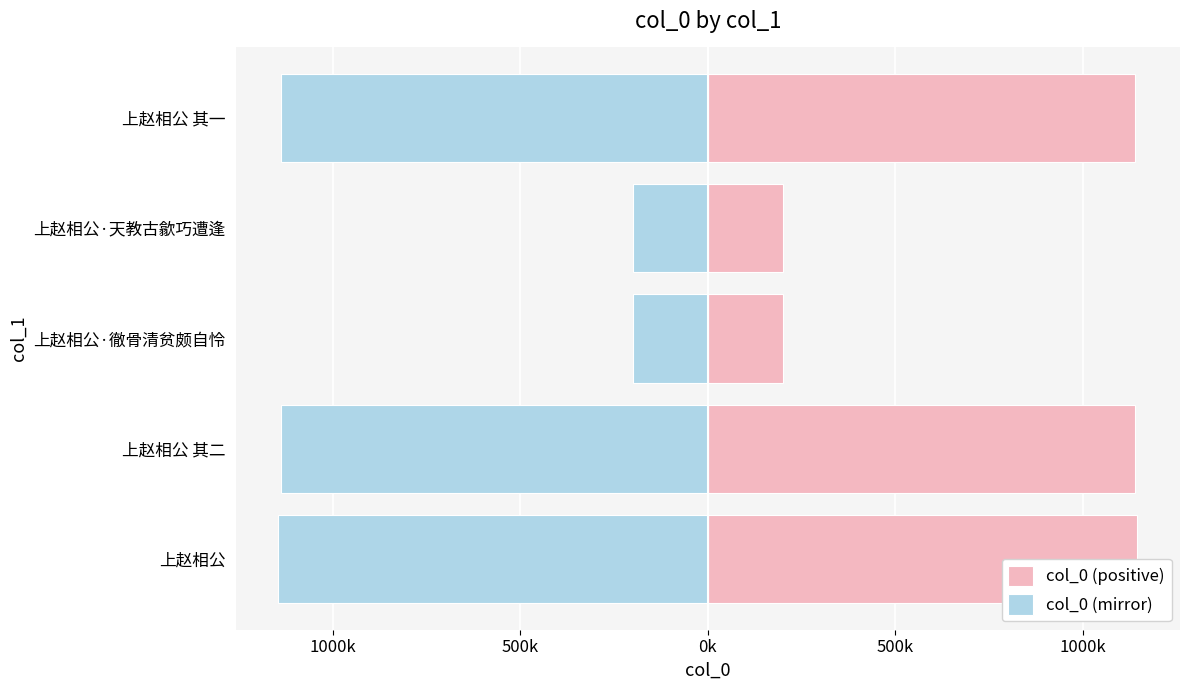

At how many categories does at least one series exceed -945374?

5